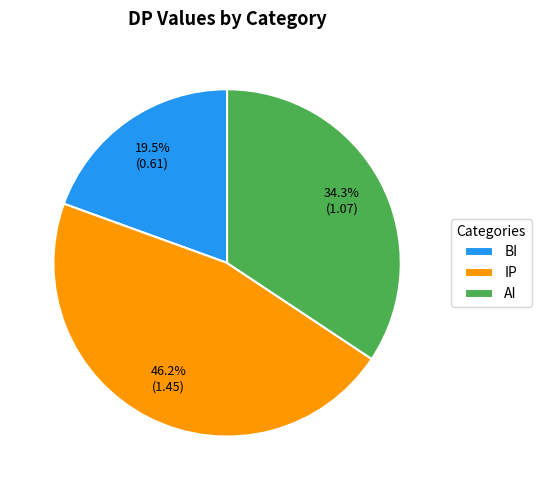

True or false: AI accounts for 43% of the total.

False